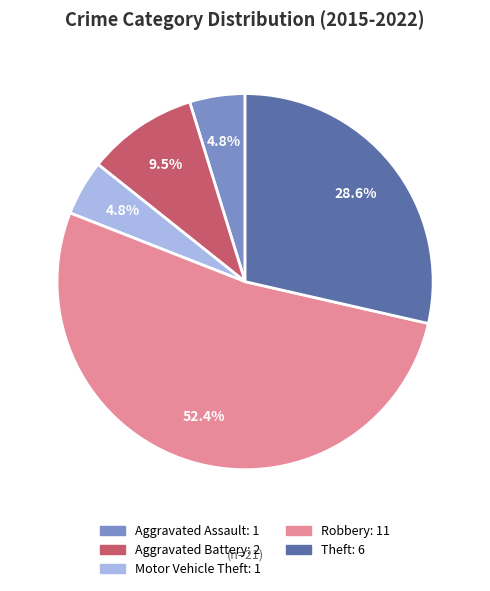

To the nearest percent, what is the difference between the largest and smallest slice percentages?

48%